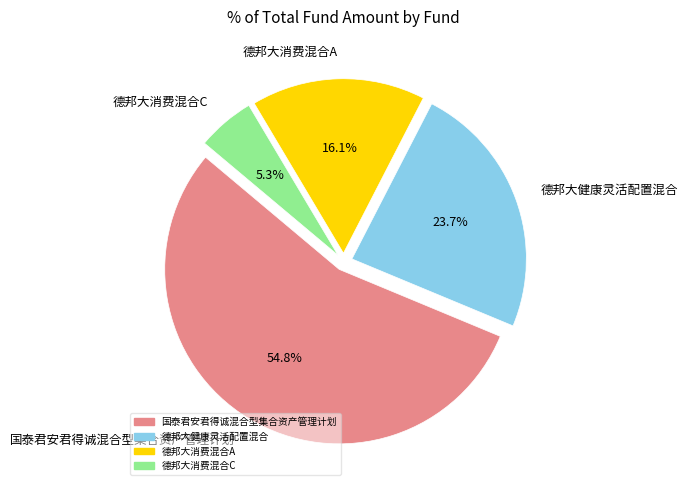

Which slice is the smallest?

德邦大消费混合C